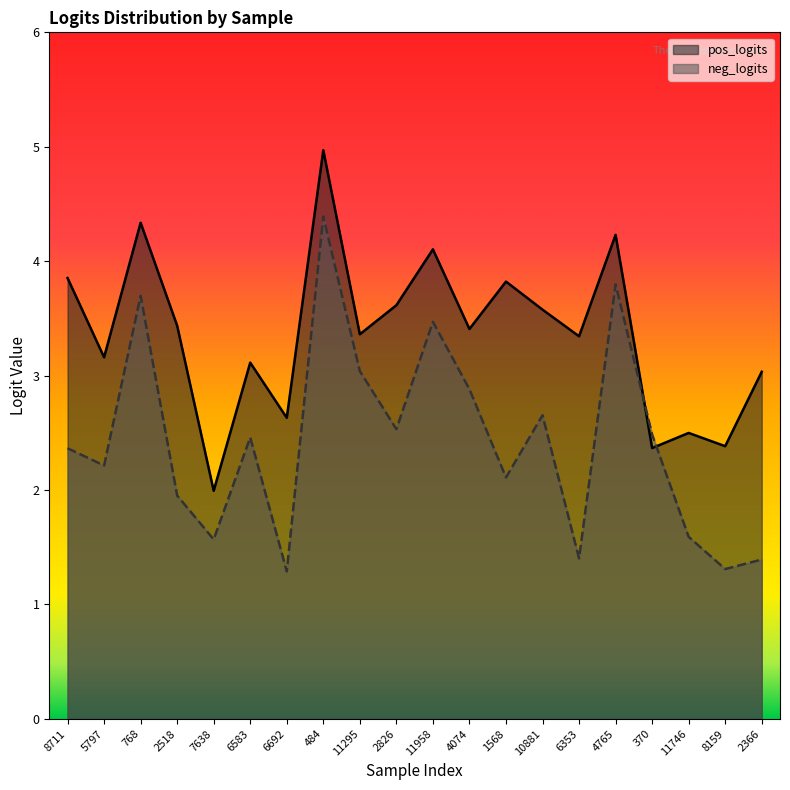

At 11746, list the series in order from smallest to largest.

neg_logits, pos_logits